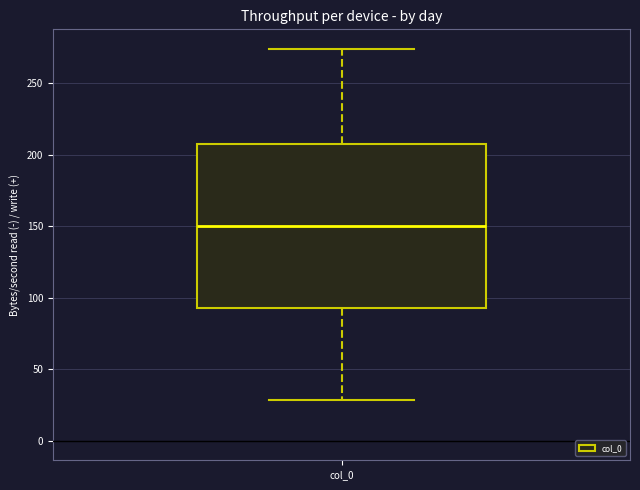

Read this box plot against the y-axis: the position of the median line, the range covered by the box, and the ends of both whiskers. The values are not printed on the chart, so give them approximately, as read against the axis.

median 150, box 95 to 210, whiskers 30 to 275